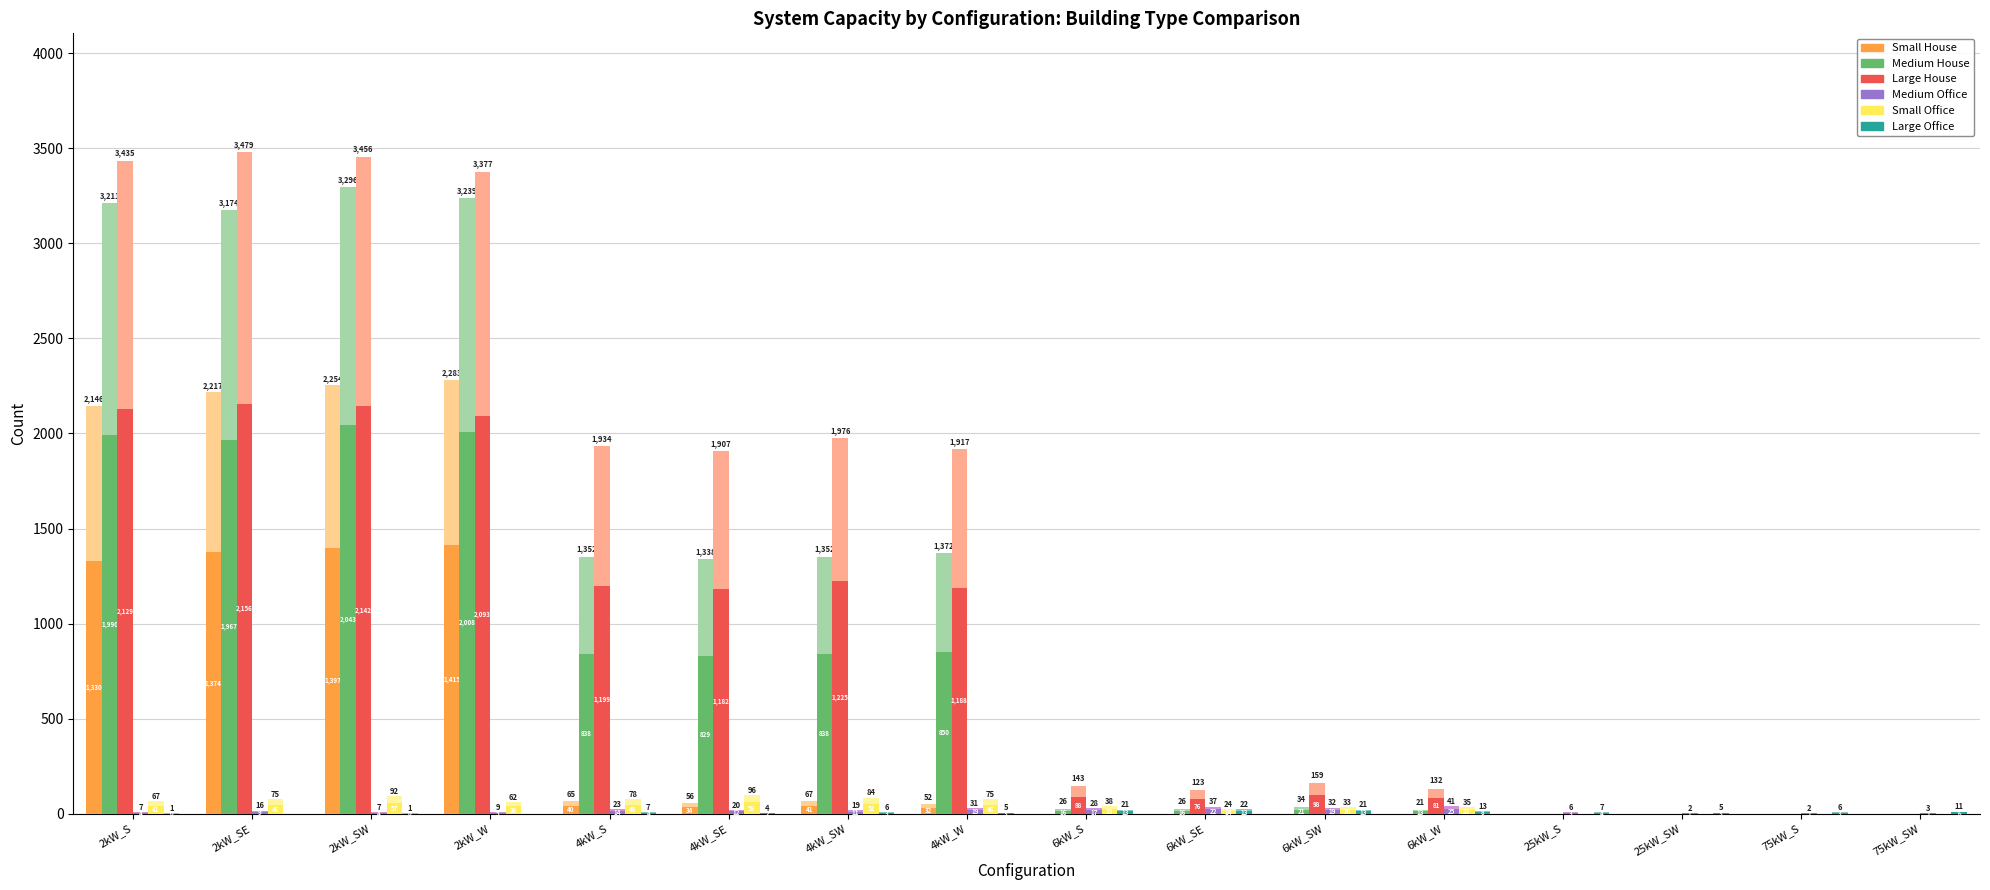

Reading left to right, transcribe all the data shown in this chart.

Small House: 2kW_S=1330	2kW_SE=1374	2kW_SW=1397	2kW_W=1415	4kW_S=40	4kW_SE=34	4kW_SW=41	4kW_W=32	6kW_S=0	6kW_SE=0	6kW_SW=0	6kW_W=0	25kW_S=0	25kW_SW=0	75kW_S=0	75kW_SW=0
Medium House: 2kW_S=1990	2kW_SE=1967	2kW_SW=2043	2kW_W=2008	4kW_S=838	4kW_SE=829	4kW_SW=838	4kW_W=850	6kW_S=16	6kW_SE=16	6kW_SW=21	6kW_W=13	25kW_S=0	25kW_SW=0	75kW_S=0	75kW_SW=0
Large House: 2kW_S=2129	2kW_SE=2156	2kW_SW=2142	2kW_W=2093	4kW_S=1199	4kW_SE=1182	4kW_SW=1225	4kW_W=1188	6kW_S=88	6kW_SE=76	6kW_SW=98	6kW_W=81	25kW_S=0	25kW_SW=0	75kW_S=0	75kW_SW=0
Medium Office: 2kW_S=4	2kW_SE=9	2kW_SW=4	2kW_W=5	4kW_S=14	4kW_SE=12	4kW_SW=11	4kW_W=19	6kW_S=17	6kW_SE=22	6kW_SW=19	6kW_W=25	25kW_S=3	25kW_SW=1	75kW_S=1	75kW_SW=1
Small Office: 2kW_S=41	2kW_SE=46	2kW_SW=57	2kW_W=38	4kW_S=48	4kW_SE=59	4kW_SW=52	4kW_W=46	6kW_S=23	6kW_SE=14	6kW_SW=20	6kW_W=21	25kW_S=0	25kW_SW=0	75kW_S=0	75kW_SW=0
Large Office: 2kW_S=0	2kW_SE=0	2kW_SW=0	2kW_W=0	4kW_S=4	4kW_SE=2	4kW_SW=3	4kW_W=3	6kW_S=13	6kW_SE=13	6kW_SW=13	6kW_W=8	25kW_S=4	25kW_SW=3	75kW_S=3	75kW_SW=6